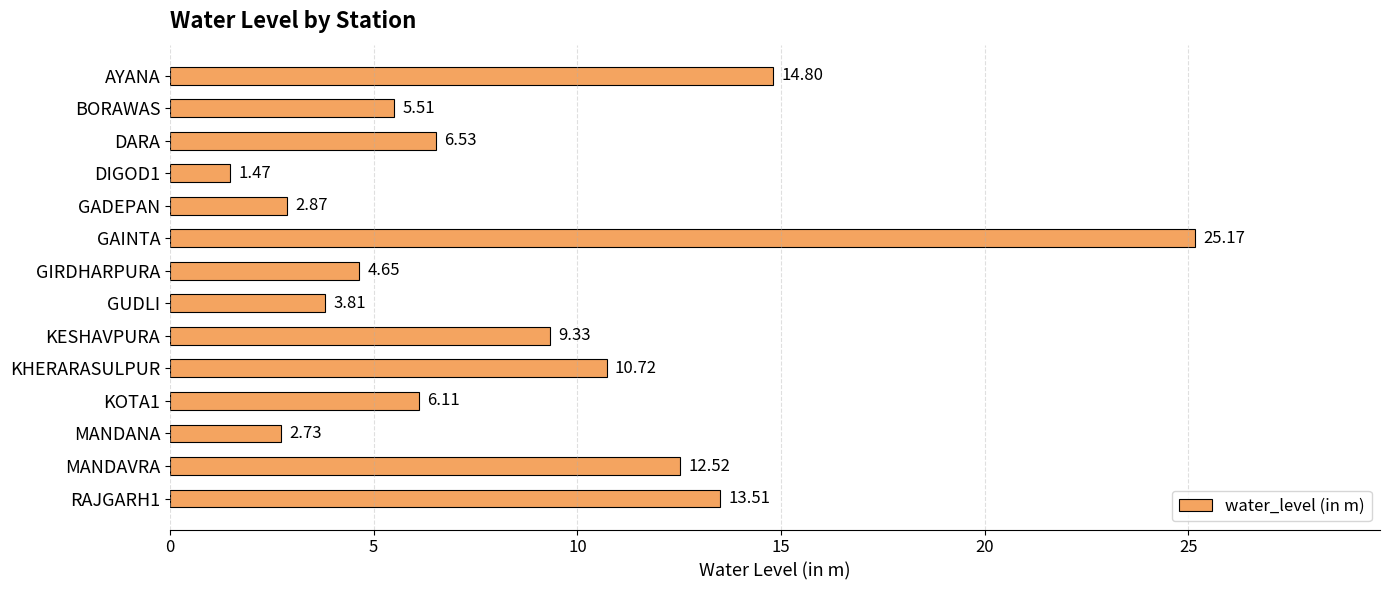

Between GUDLI and AYANA, which is larger?

AYANA